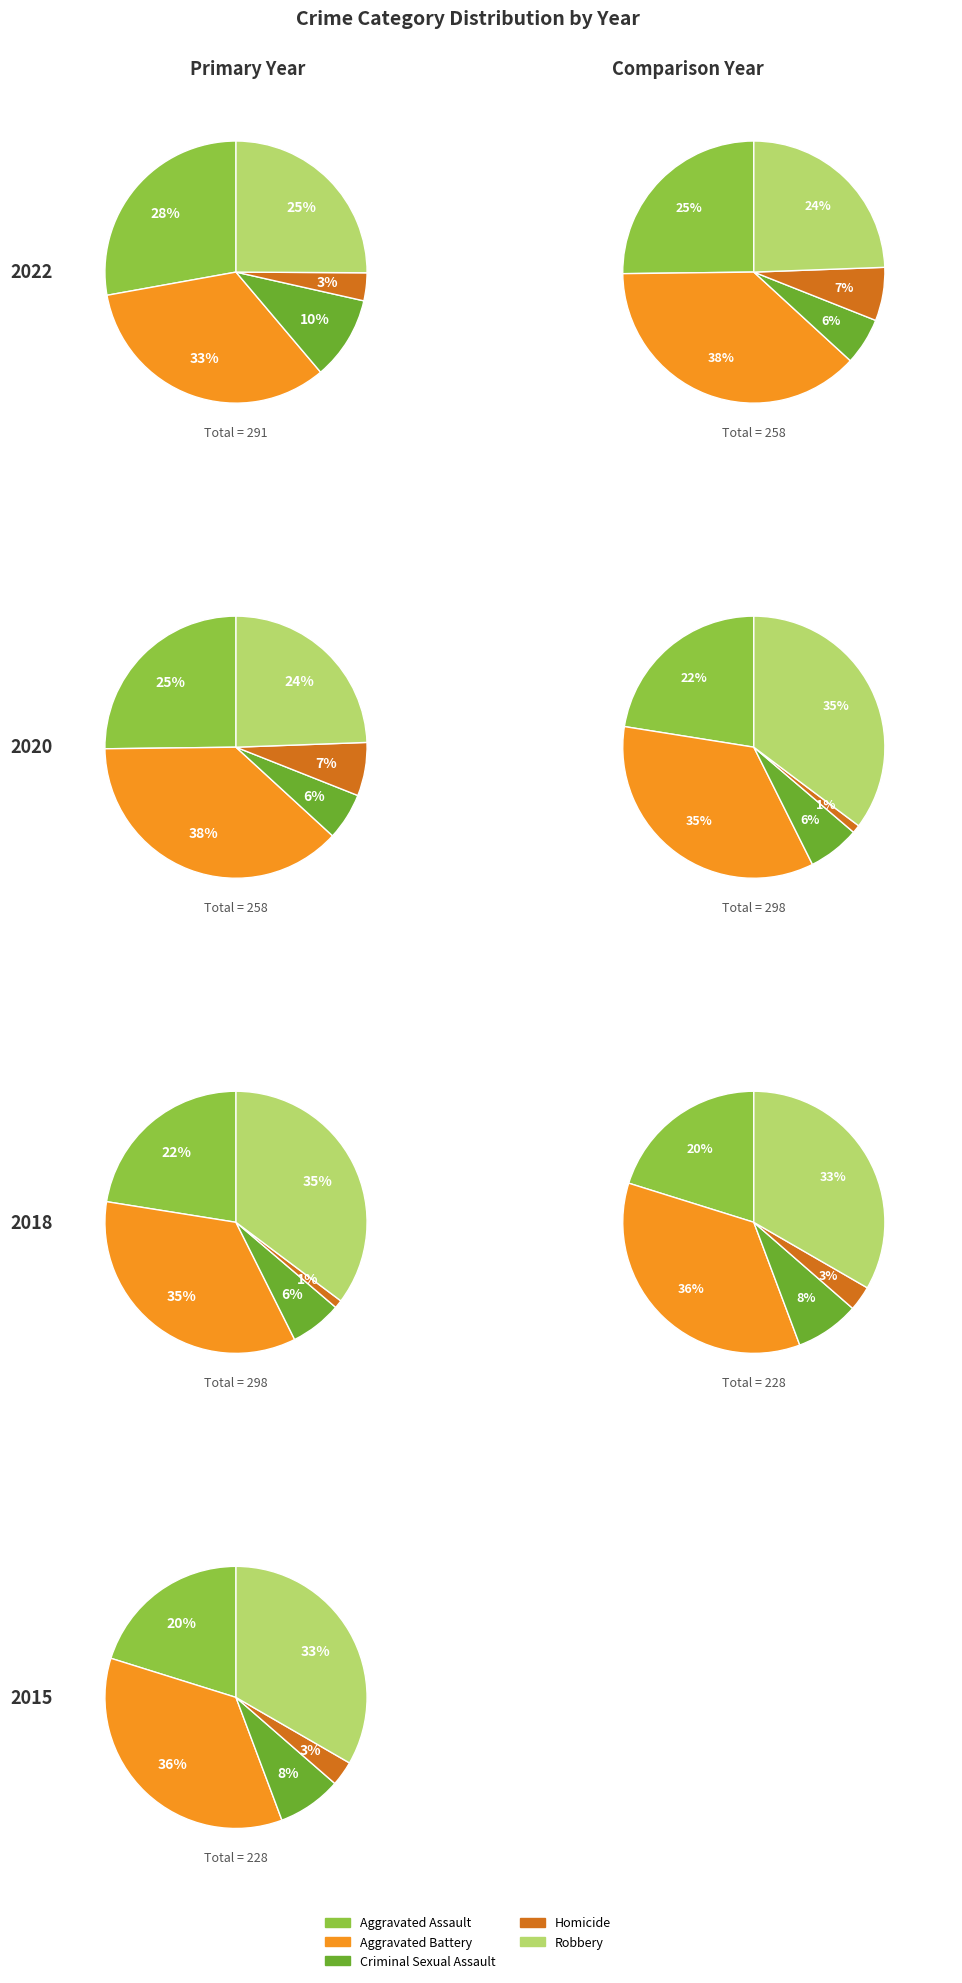

Count the number of slices in the pie.

5